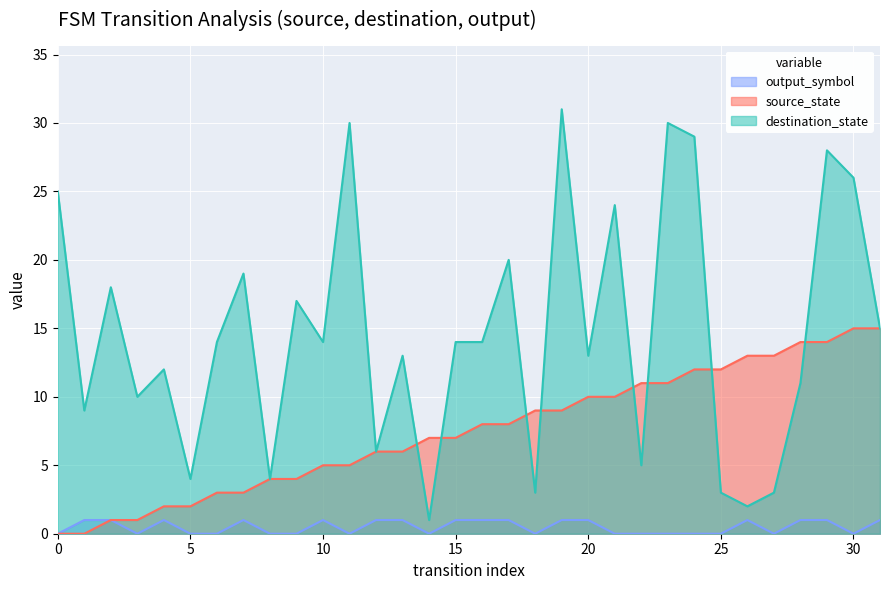

The destination_state series shows 14 at 15. True or false?

True